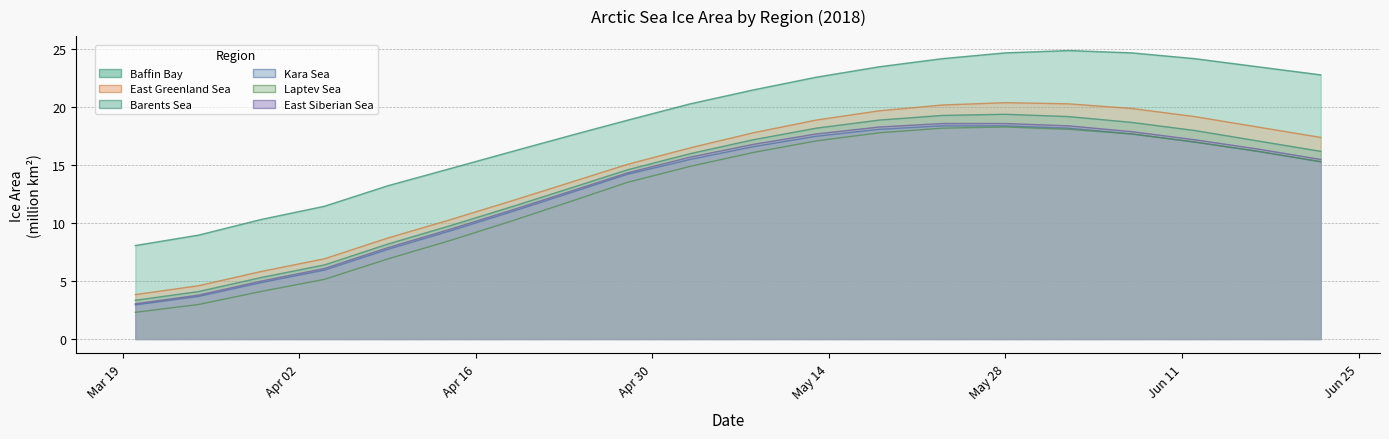

True or false: Kara Sea has more than 1 points higher than both neighbors.

False